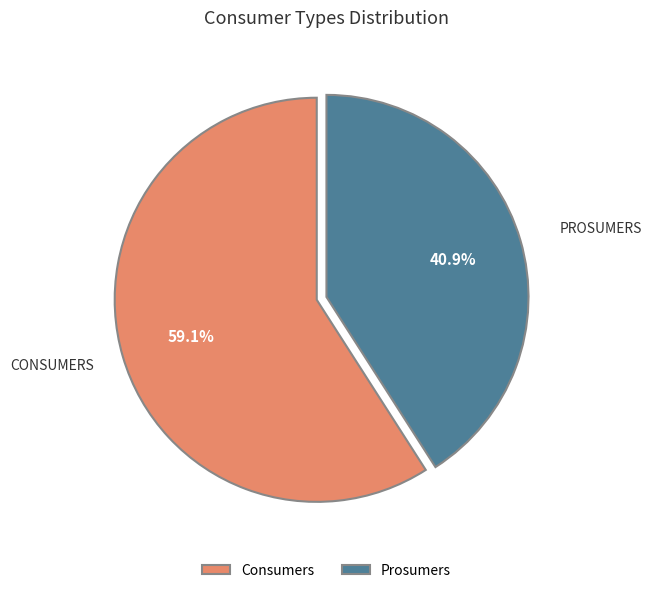

Combined, do Consumers and Prosumers account for over 50%?

Yes